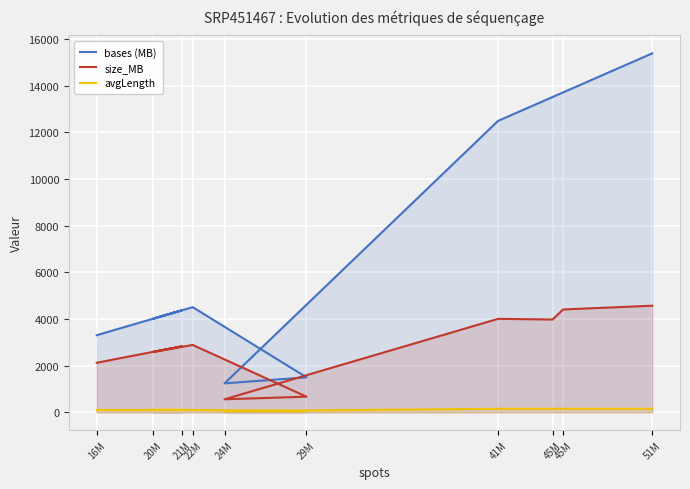

What is the maximum value shown in the chart?

15384.5